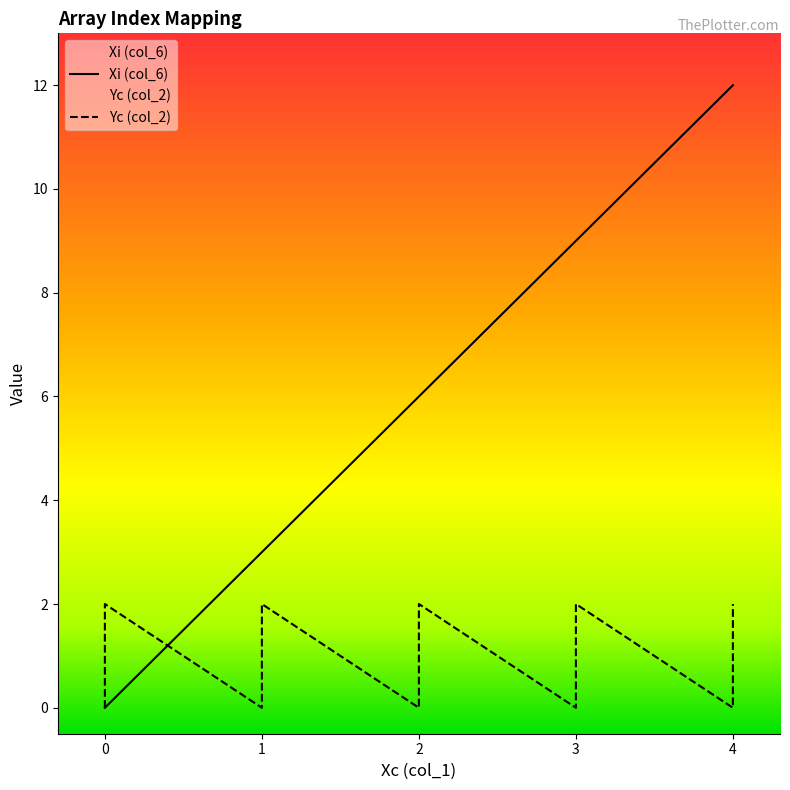

In Yc (col_2), how many points are lower than both neighbors (excluding endpoints)?

4